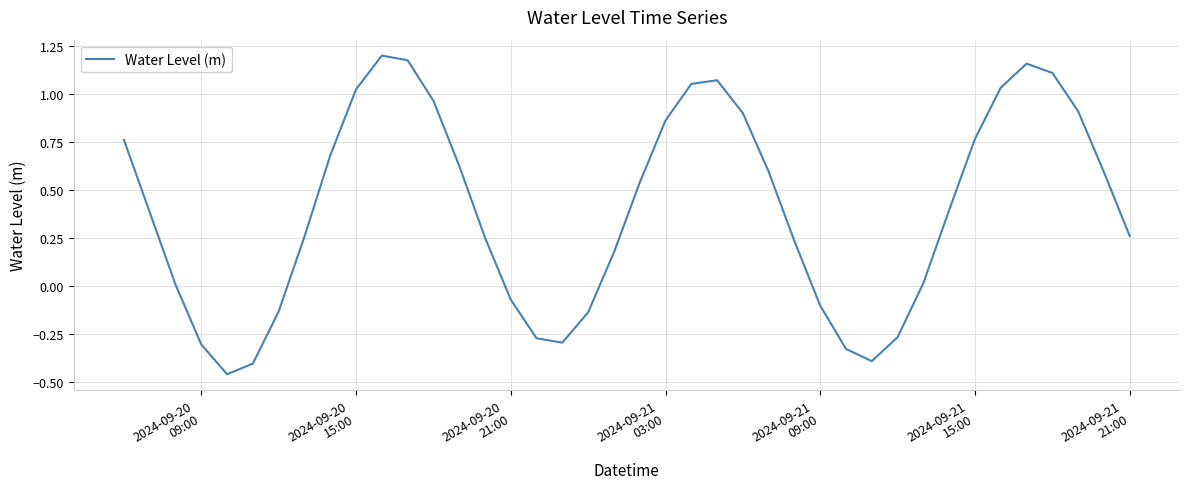

What is the difference between the maximum and minimum values?

1.7